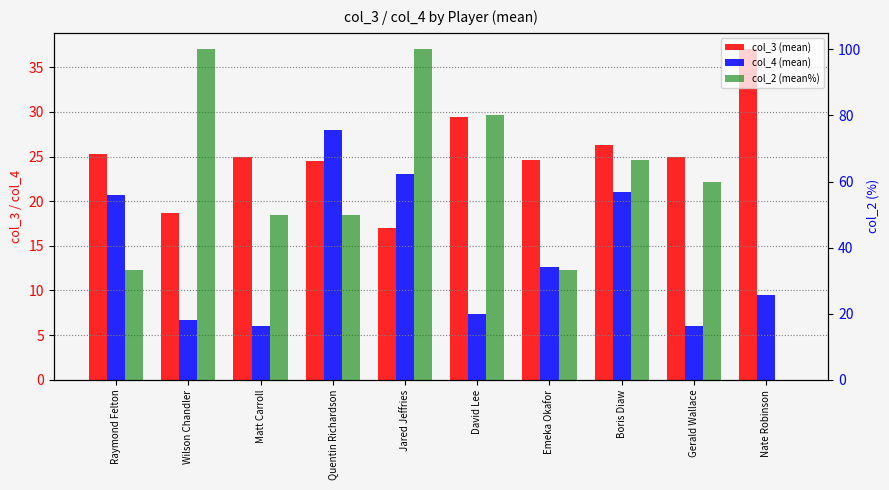

What are all the series names shown in the legend?

col_3 (mean), col_4 (mean), col_2 (mean%)